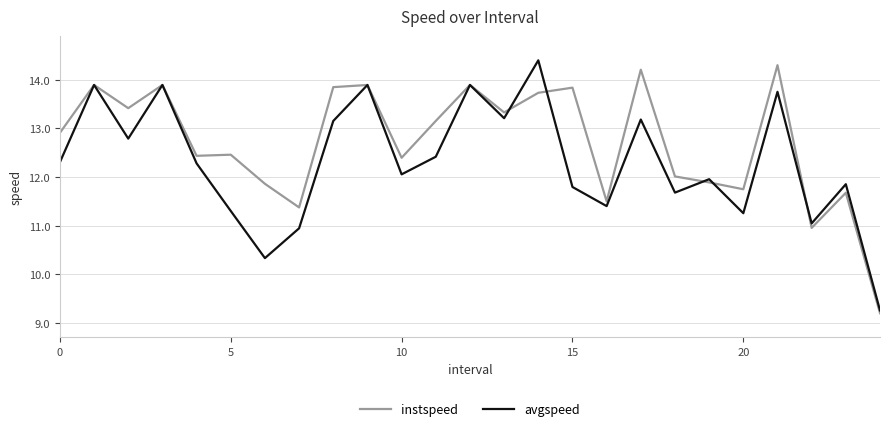

Which series has the largest total across all categories?

instspeed